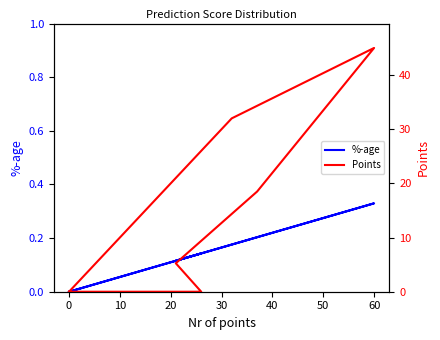

What is the total value across all series at 40?

0.1